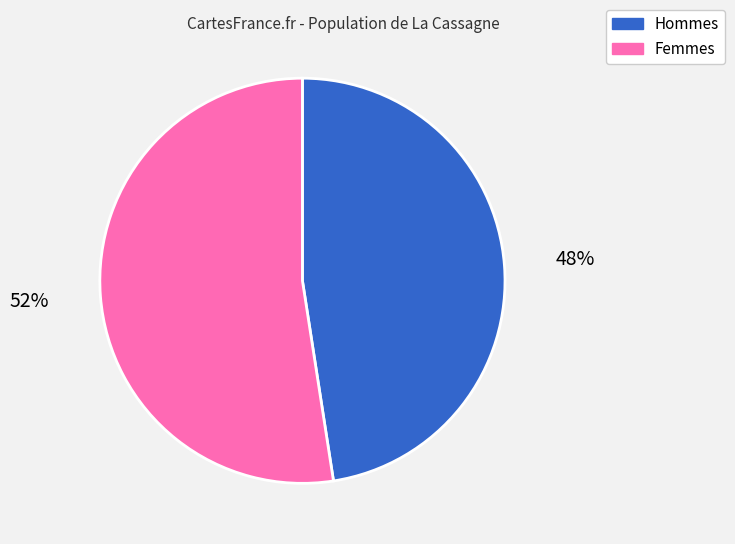

Is there any slice that represents more than half of the pie?

Yes